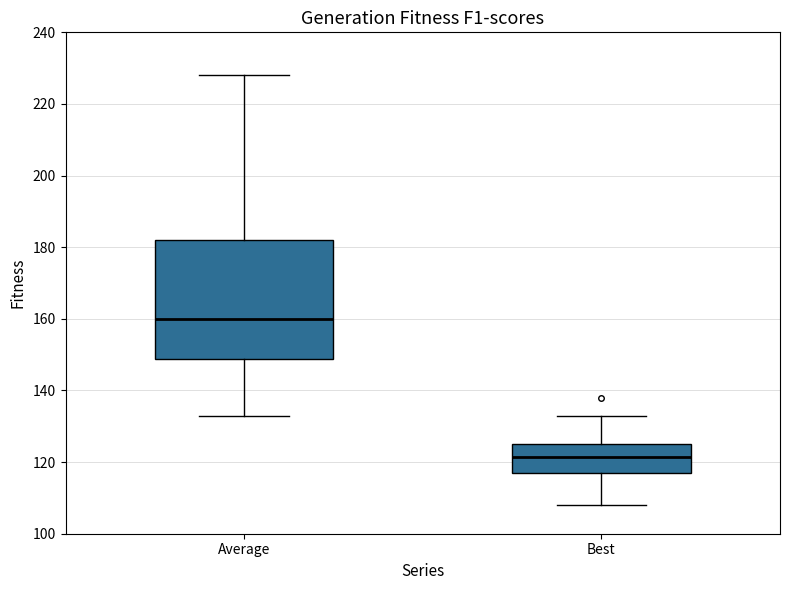

Which box's median line is the highest?

Average